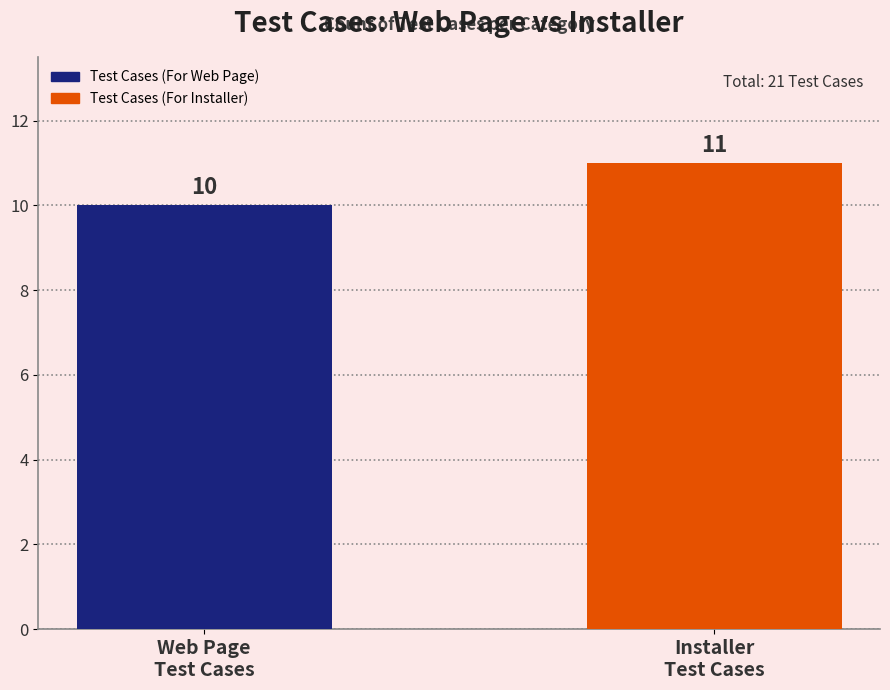

What is the label of the 2nd bar from the right?

Web Page
Test Cases